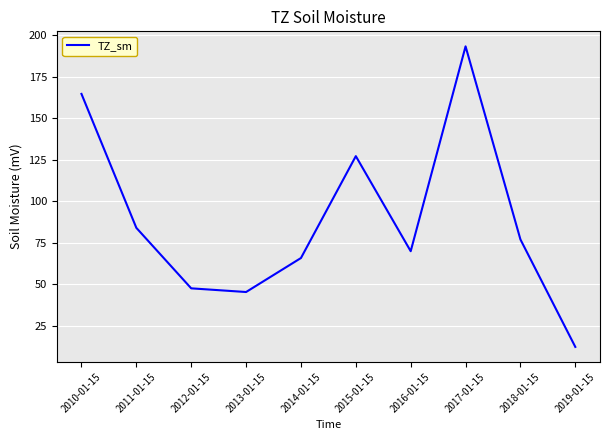

What is the difference between the values at 2015-01-15 and 2013-01-15?

81.9